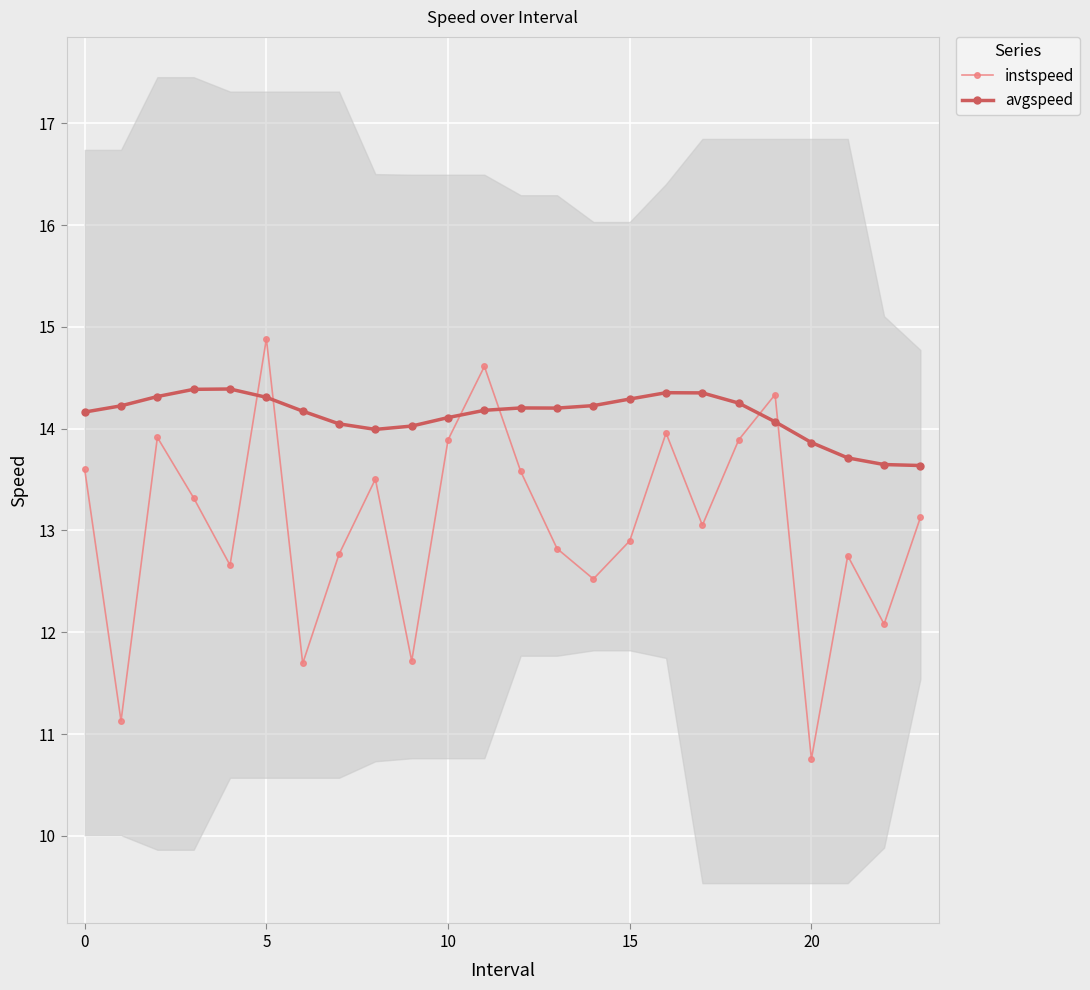

Reading right to left, transcribe all the data shown in this chart.

instspeed: 13.1	12.1	12.8	10.8	14.3	13.9	13.1	14.0	12.9	12.5	12.8	13.6	14.6	13.9	11.7	13.5	12.8	11.7	14.9	12.7	13.3	13.9	11.1	13.6
avgspeed: 13.6	13.6	13.7	13.9	14.1	14.3	14.4	14.4	14.3	14.2	14.2	14.2	14.2	14.1	14.0	14.0	14.0	14.2	14.3	14.4	14.4	14.3	14.2	14.2